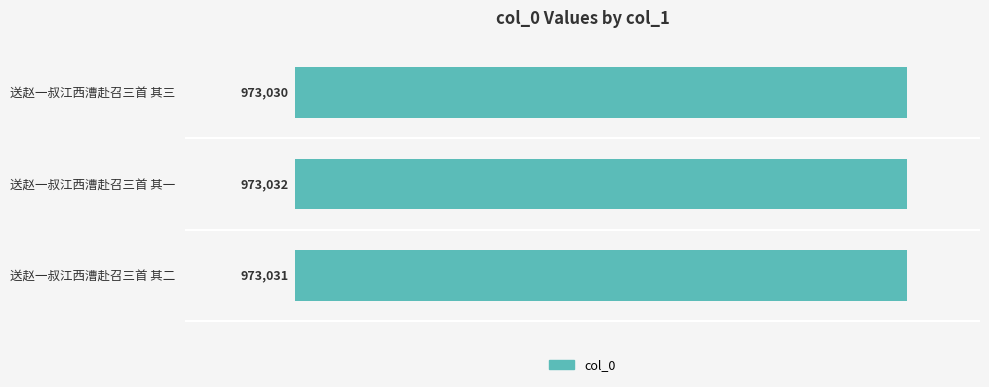

How many bars are there in total?

3